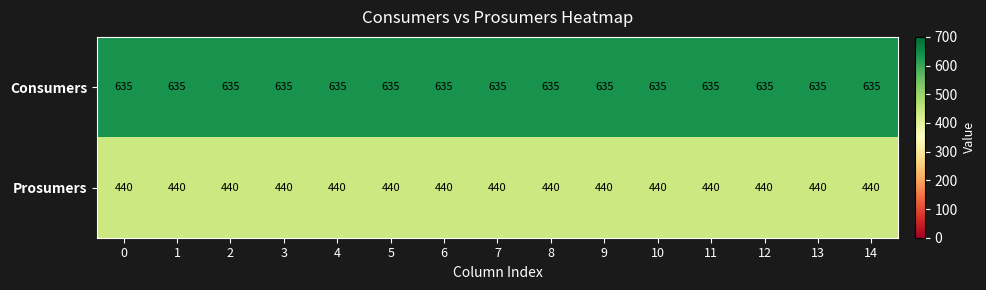

What is the average value of the Prosumers series?

440